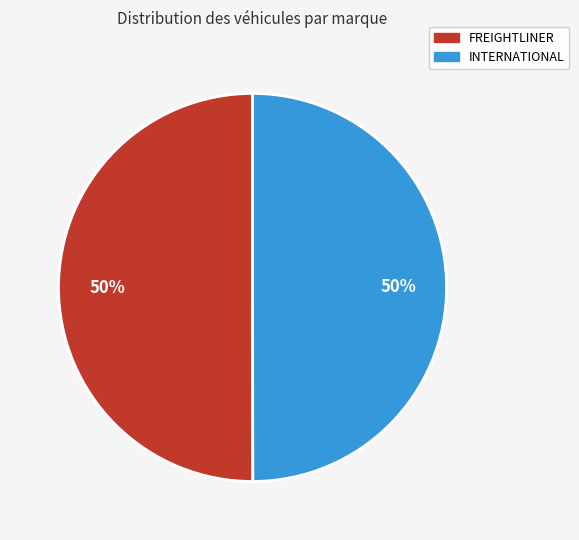

To the nearest percent, what is the average slice percentage?

50%